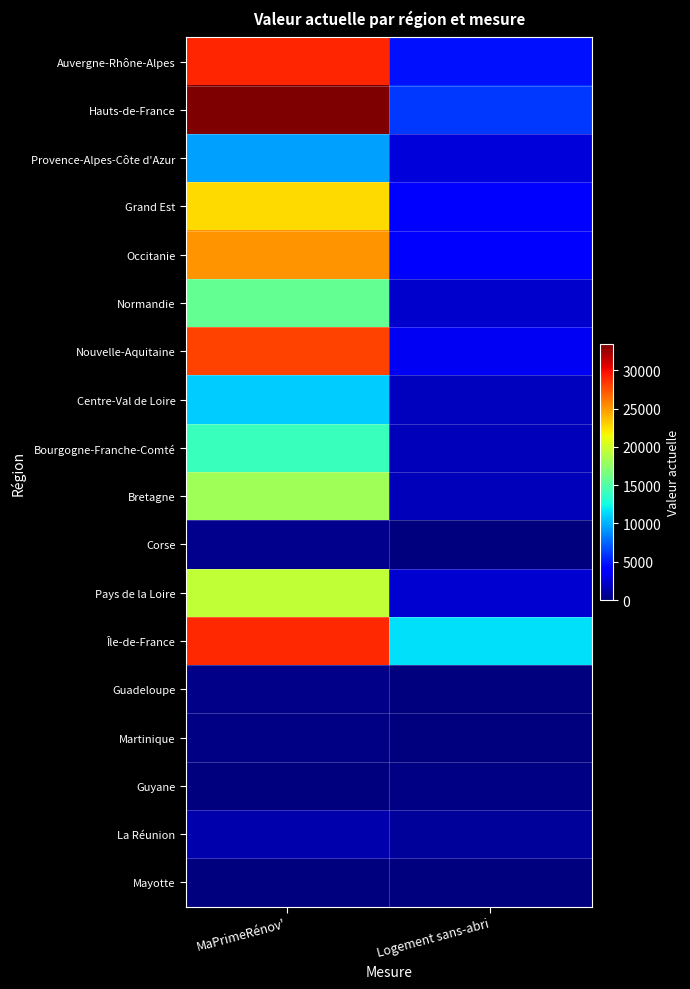

Count the number of categories in the chart.

2